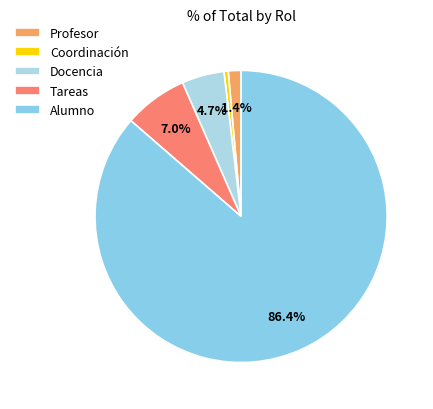

True or false: Tareas accounts for 10% of the total.

False